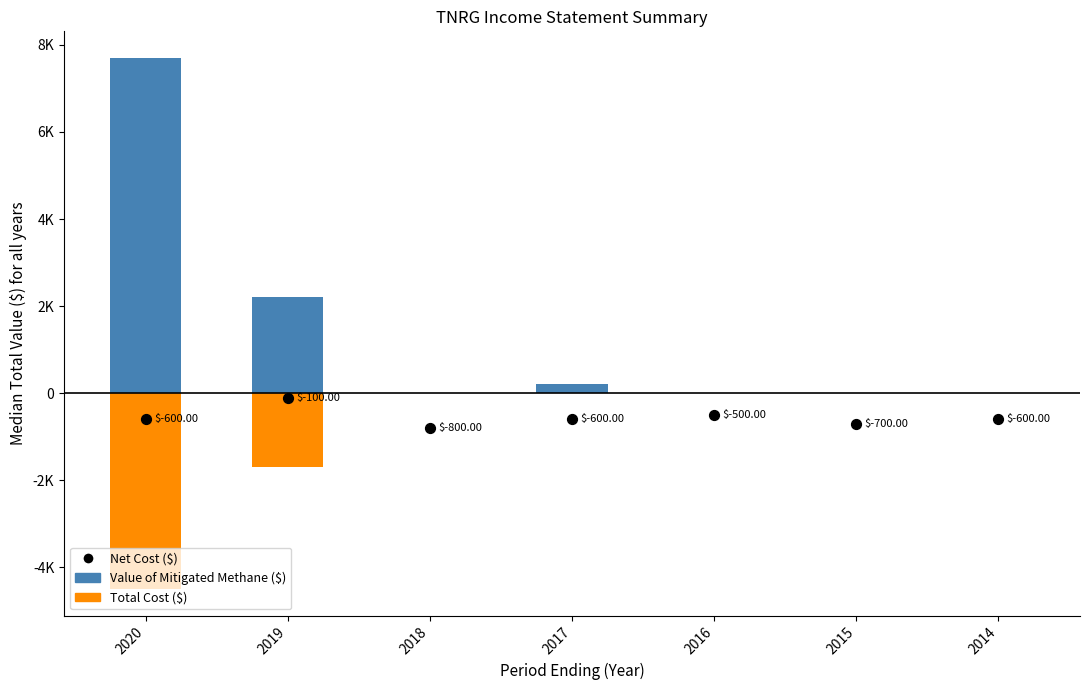

What is the total value across all series at 2015?

-700